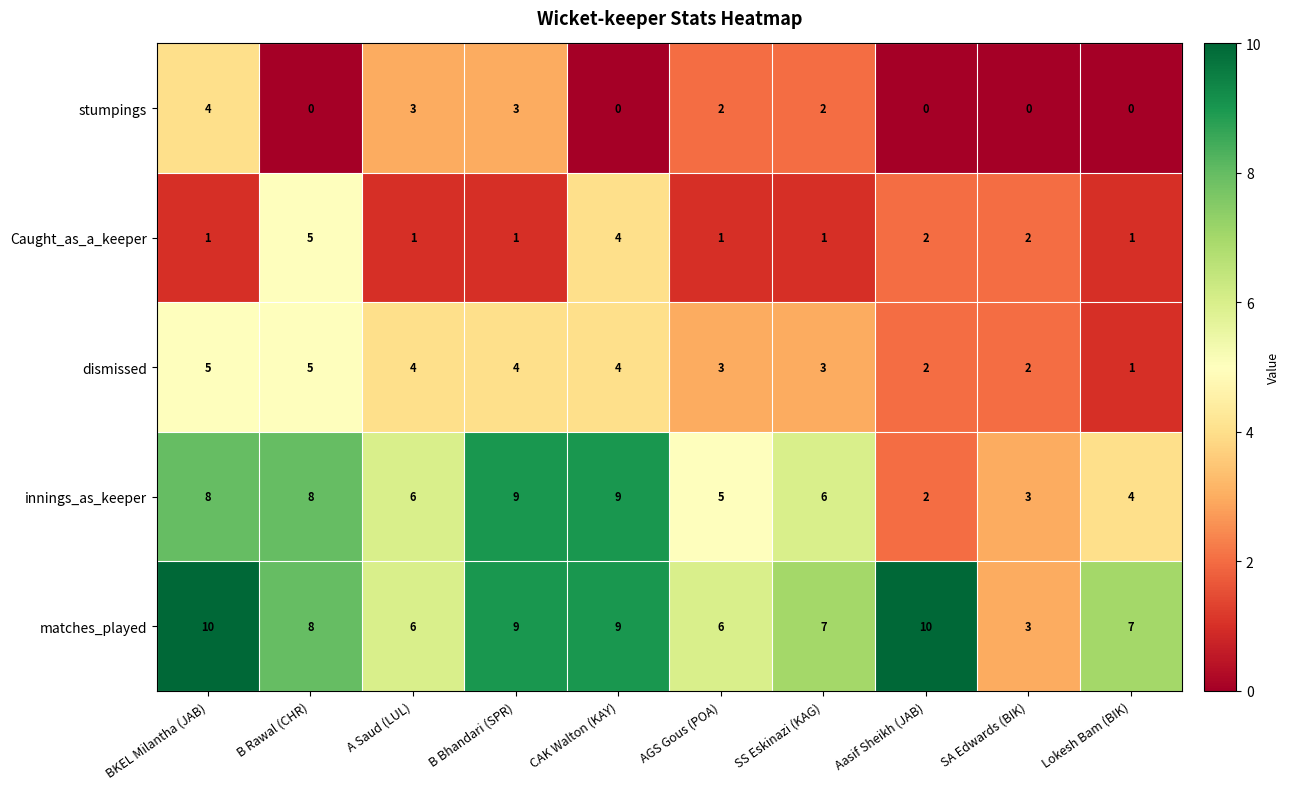

At which label does matches_played first exceed 8?

BKEL Milantha (JAB)